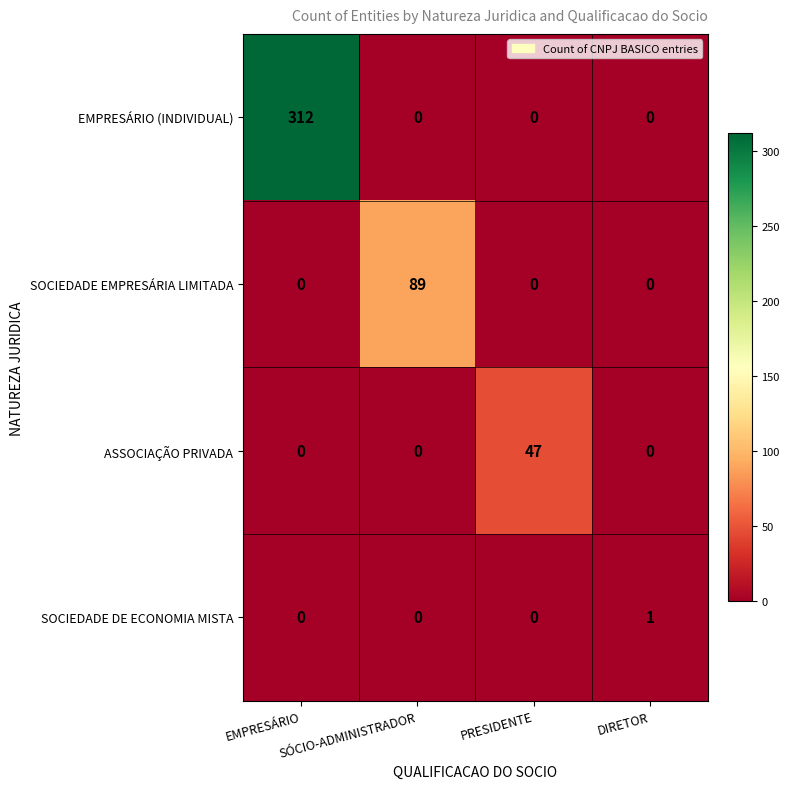

Count the ASSOCIAÇÃO PRIVADA values in the range 0 to 47.

4